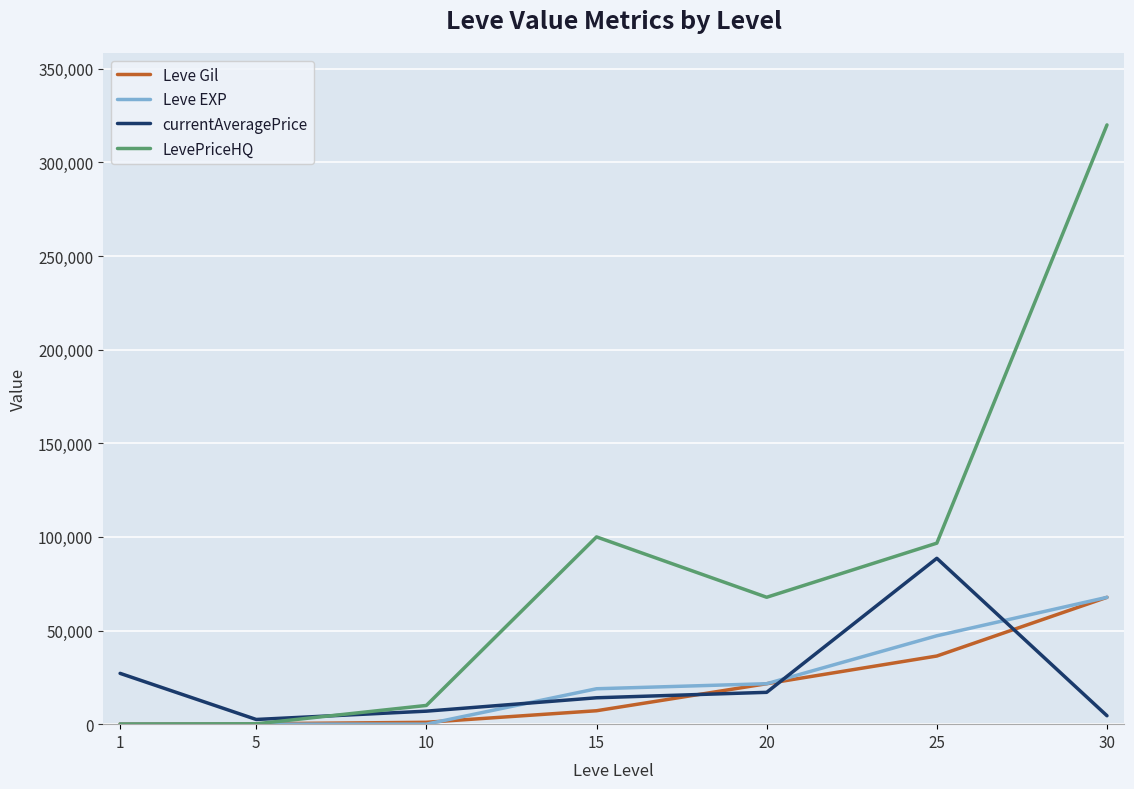

Which series has the largest total across all categories?

LevePriceHQ